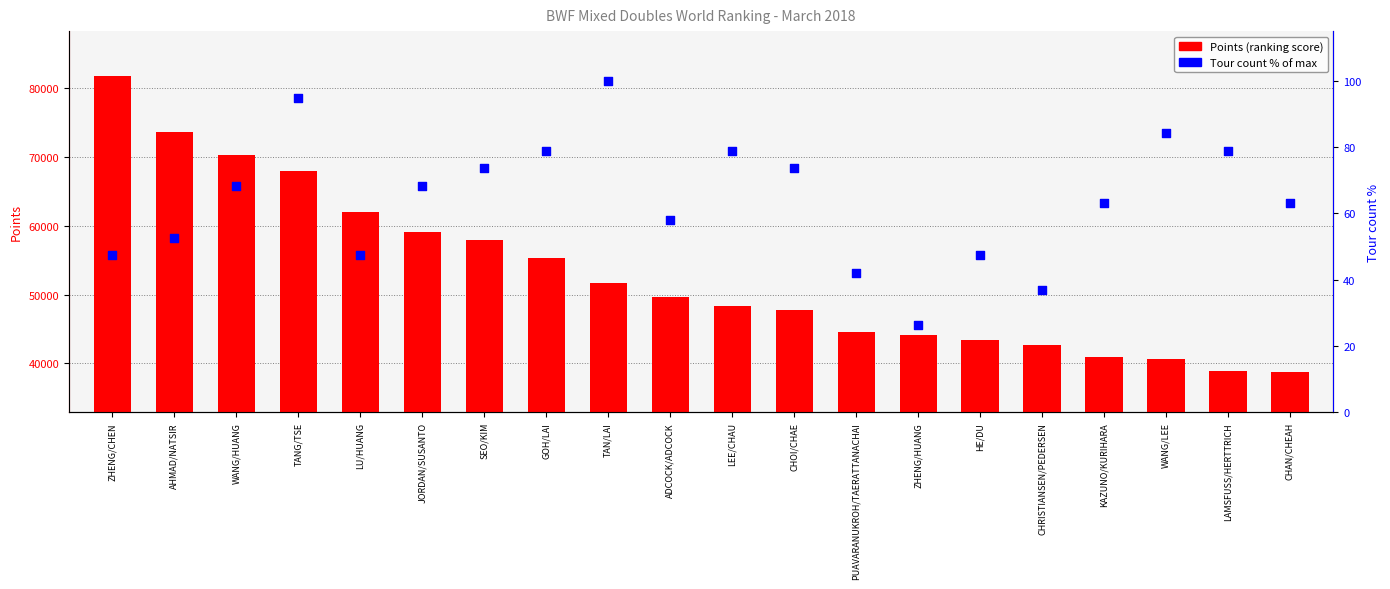

At which category is the sum across all series the highest?

ZHENG/CHEN